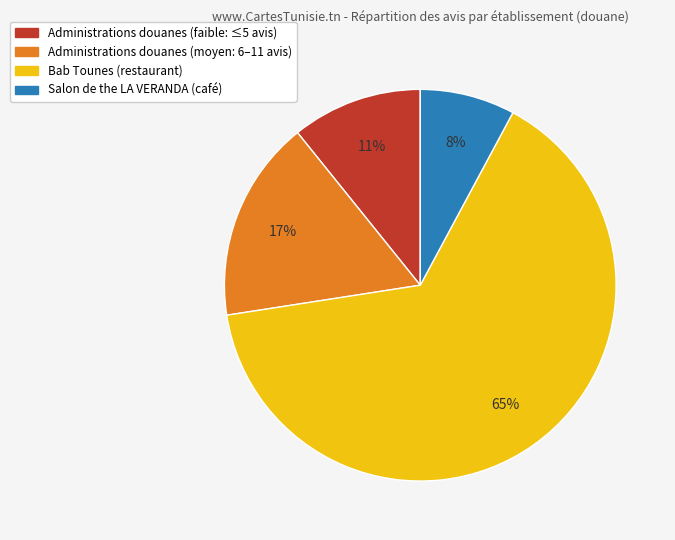

Rank the categories by value from highest to lowest.

Bab Tounes (restaurant), Administrations douanes (moyen: 6–11 avis), Administrations douanes (faible: ≤5 avis), Salon de the LA VERANDA (café)